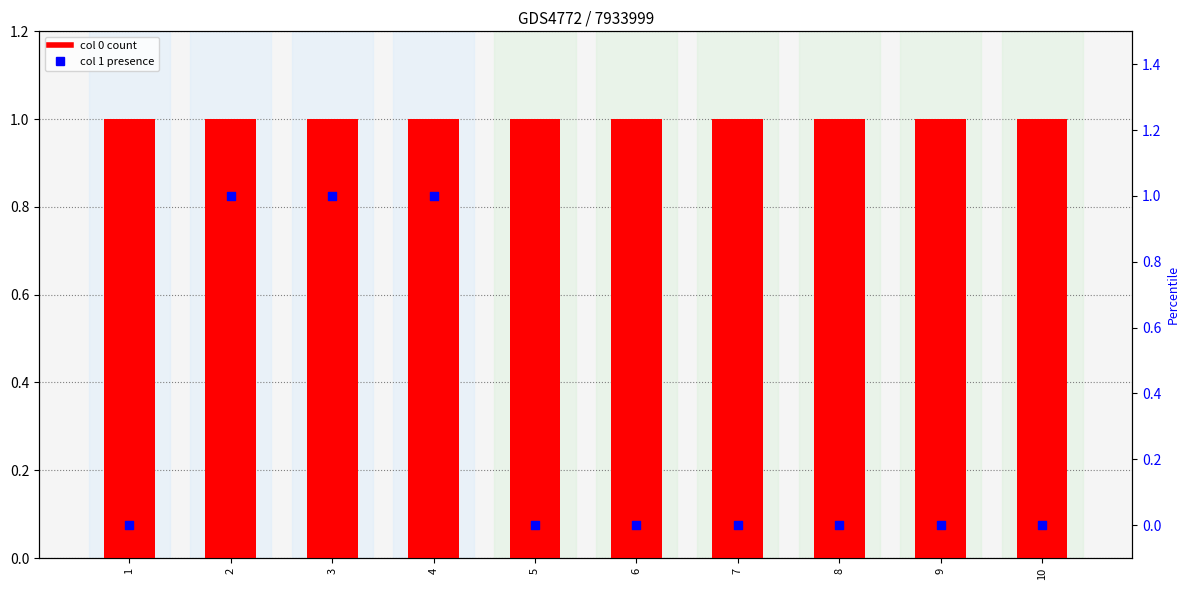

Which has a higher value, 2 or 6?

2